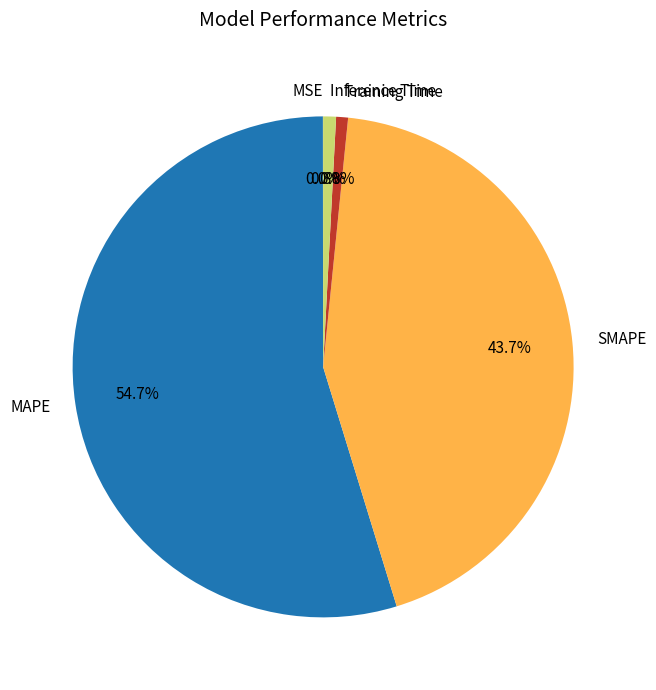

To the nearest percent, what portion does Inference Time represent?

1%